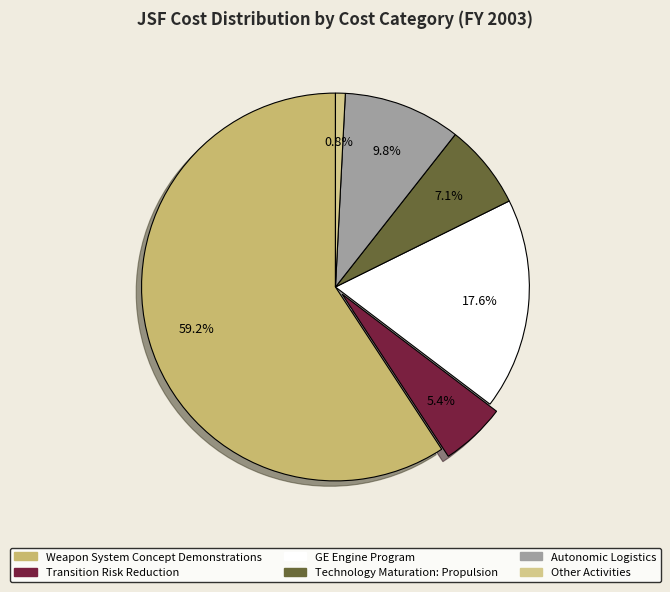

Count the number of slices in the pie.

6